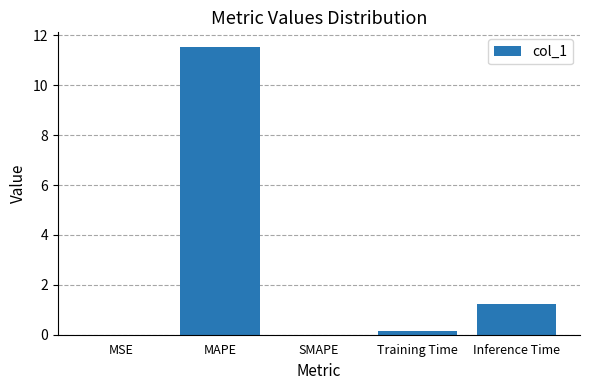

What is the difference between the values at Inference Time and MAPE?

10.3